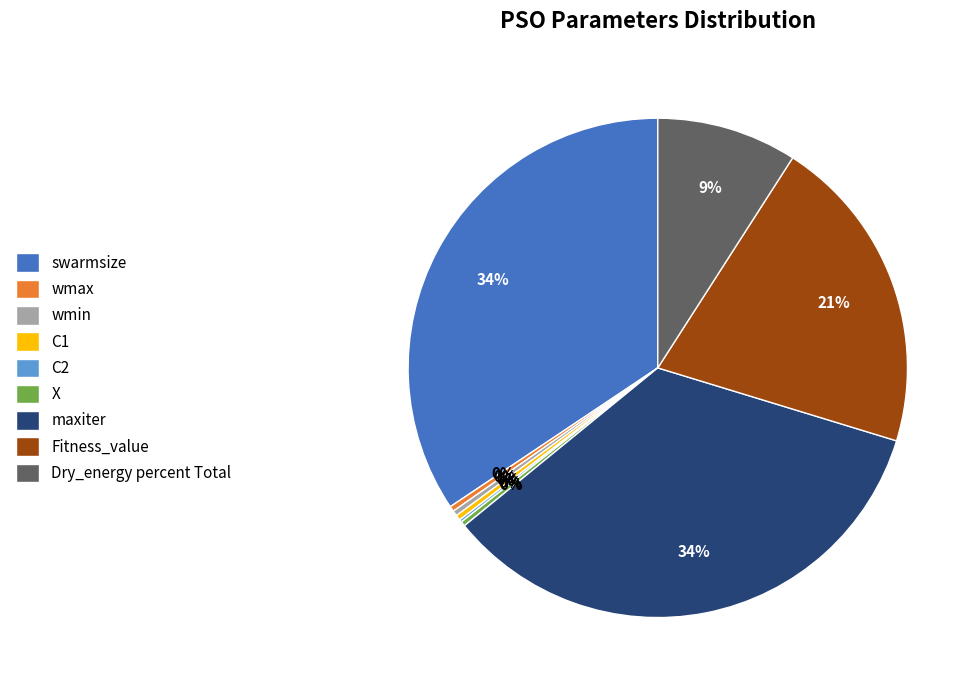

Does any single category account for the majority?

No